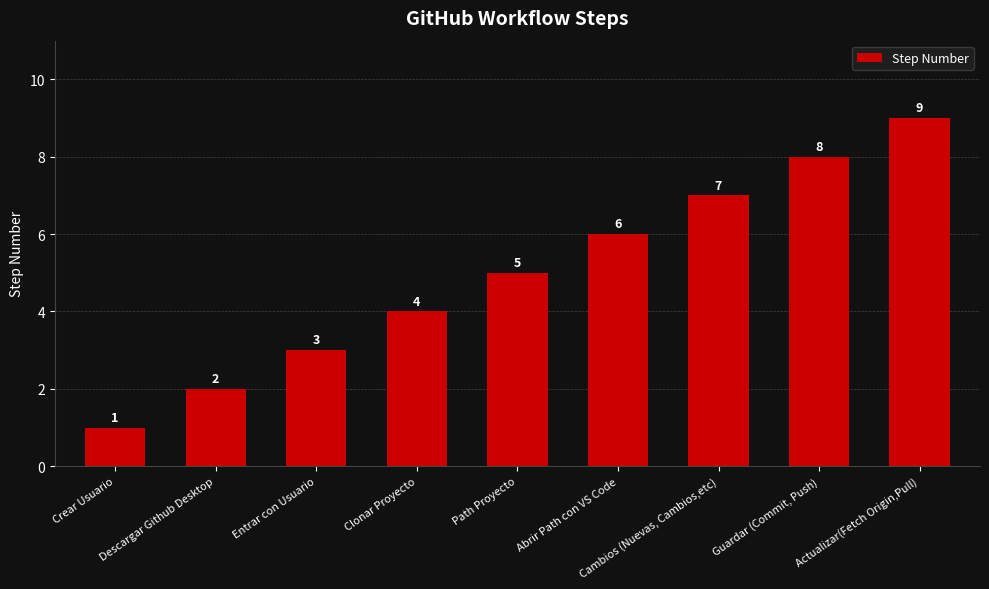

What position from the left is Entrar con Usuario?

3